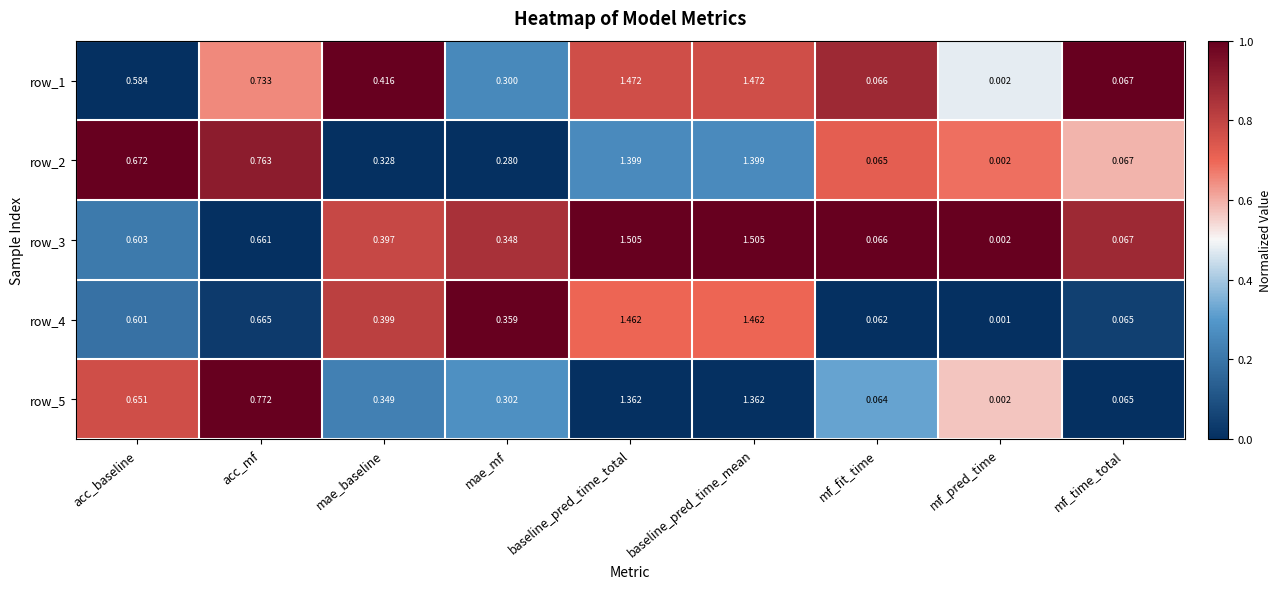

Which category has the lowest value across all series?

mf_pred_time